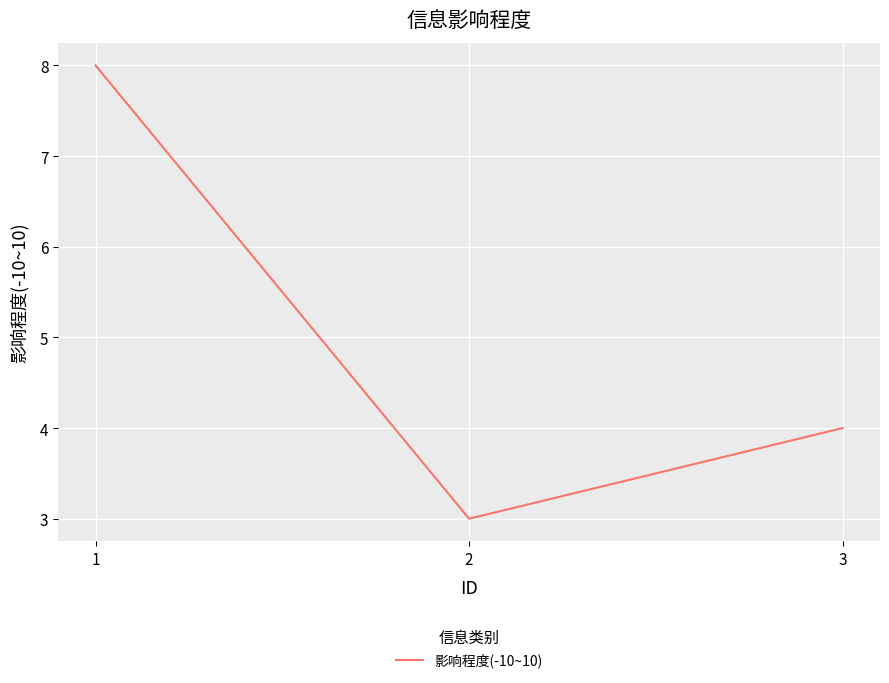

At which category does the chart reach its peak across all series?

1